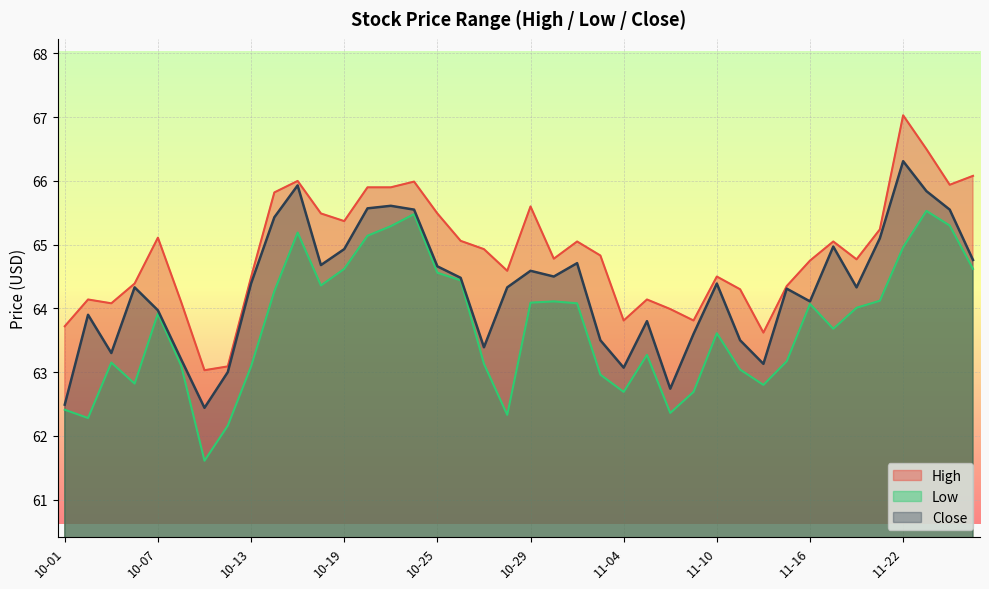

What are all the series names shown in the legend?

High, Low, Close